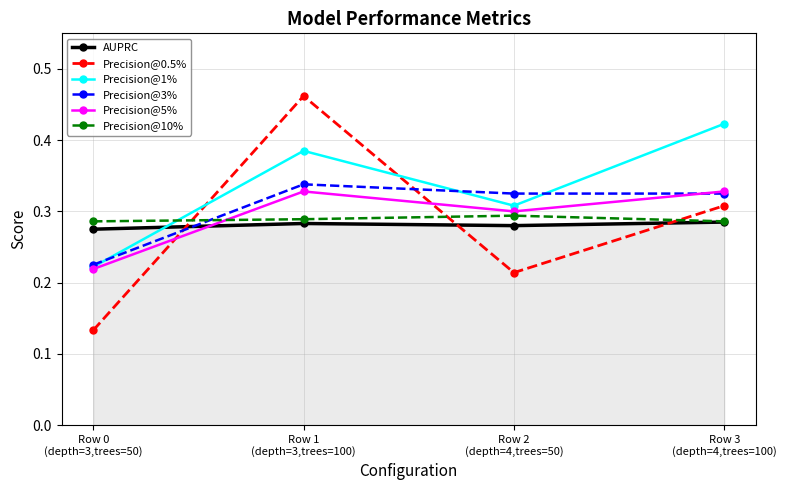

Rank the series by their maximum value, from highest to lowest.

Precision@0.5%, Precision@1%, Precision@3%, Precision@5%, Precision@10%, AUPRC